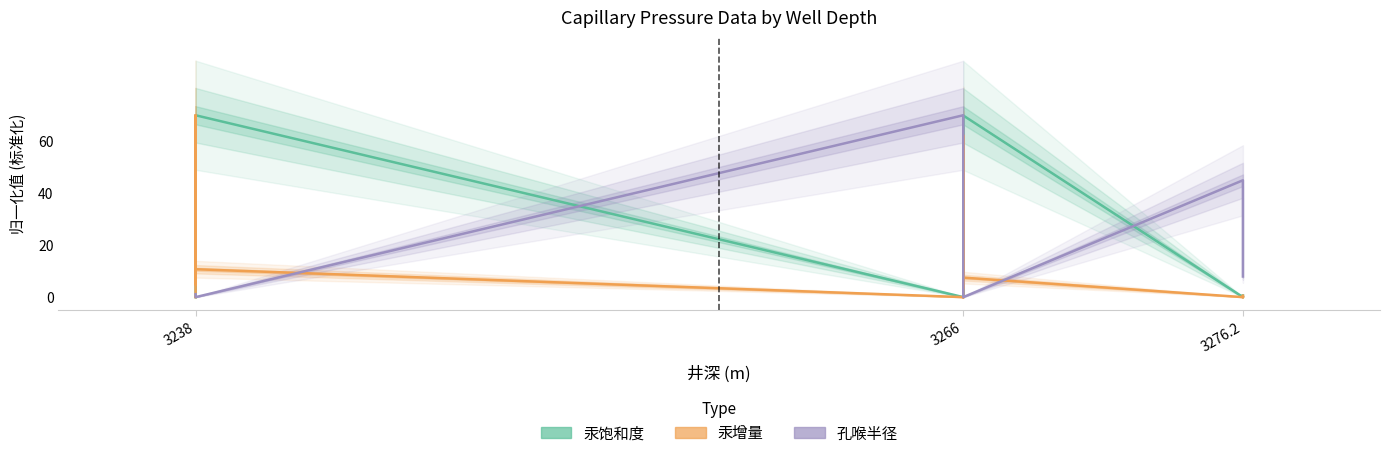

In 汞增量, how many points are lower than both neighbors (excluding endpoints)?

6